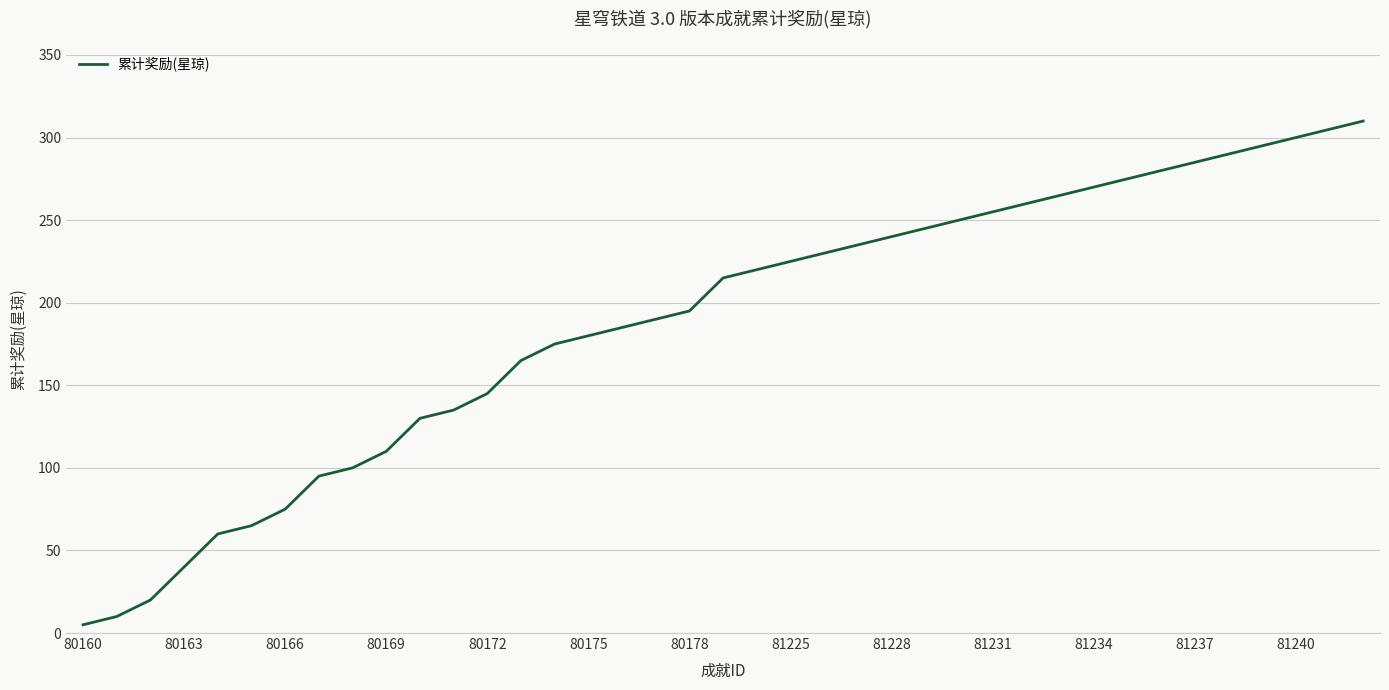

What is the greatest value displayed?

310